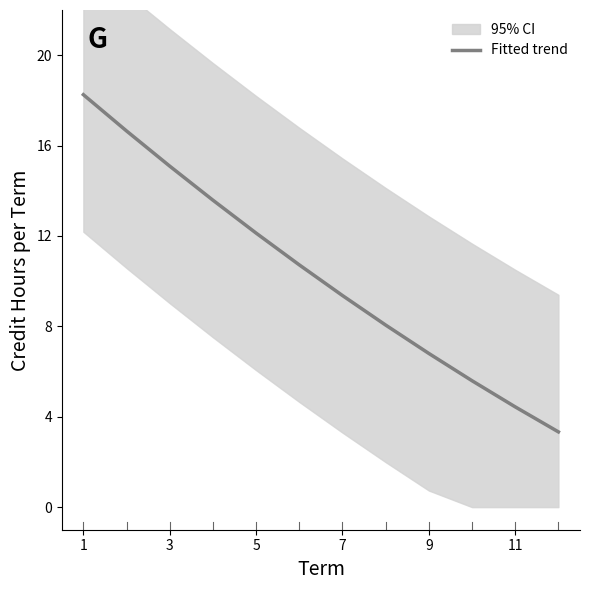

True or false: Fitted trend has a value of 8.4 at 5.

False